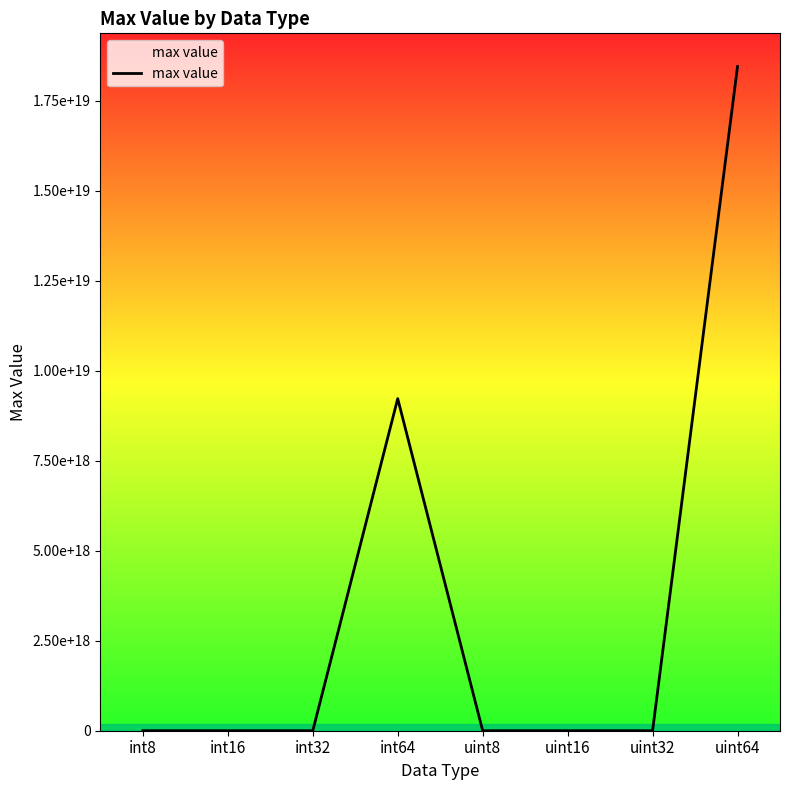

What is the value of the 3rd point from the left?

2147483647